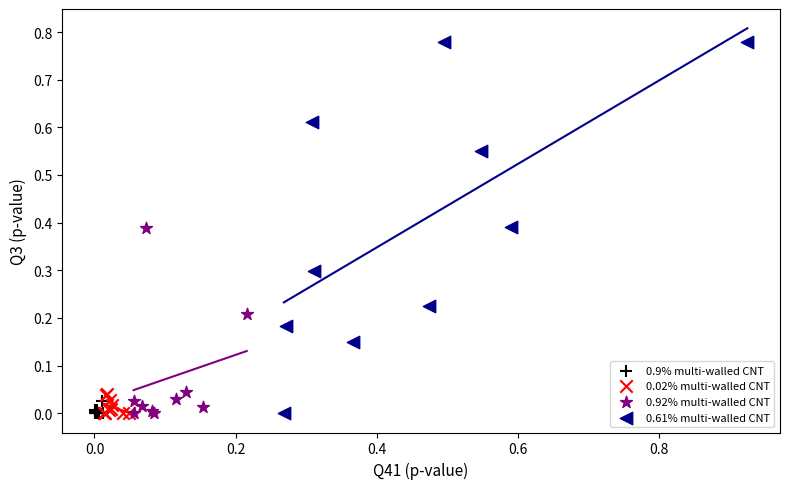

Which series reaches the maximum Y coordinate?

0.61% multi-walled CNT